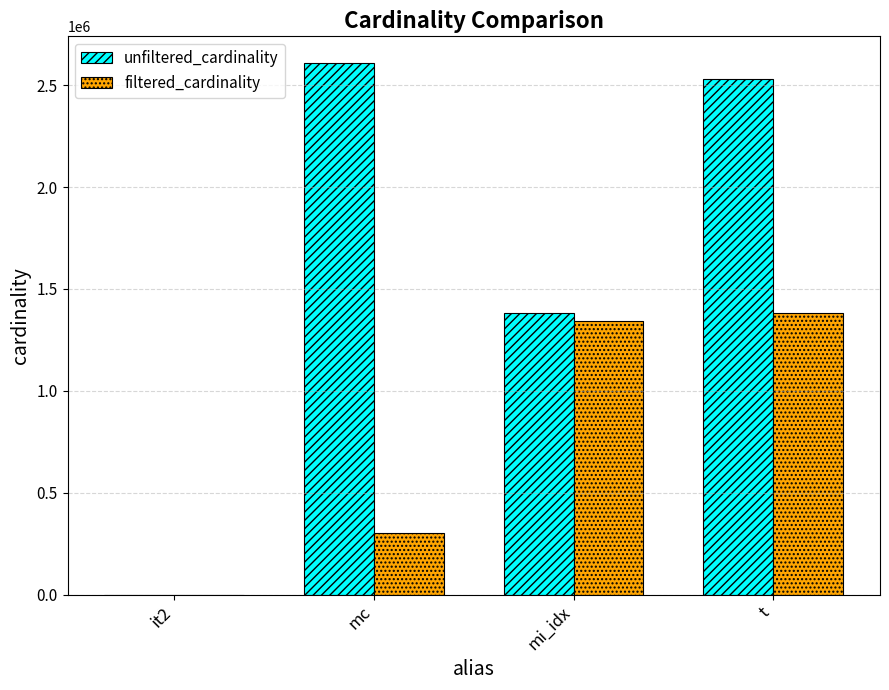

What is the average value of the filtered_cardinality series?

756903